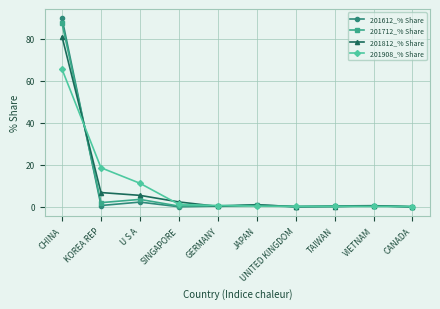

Read the 201812_% Share value at TAIWAN.

0.2